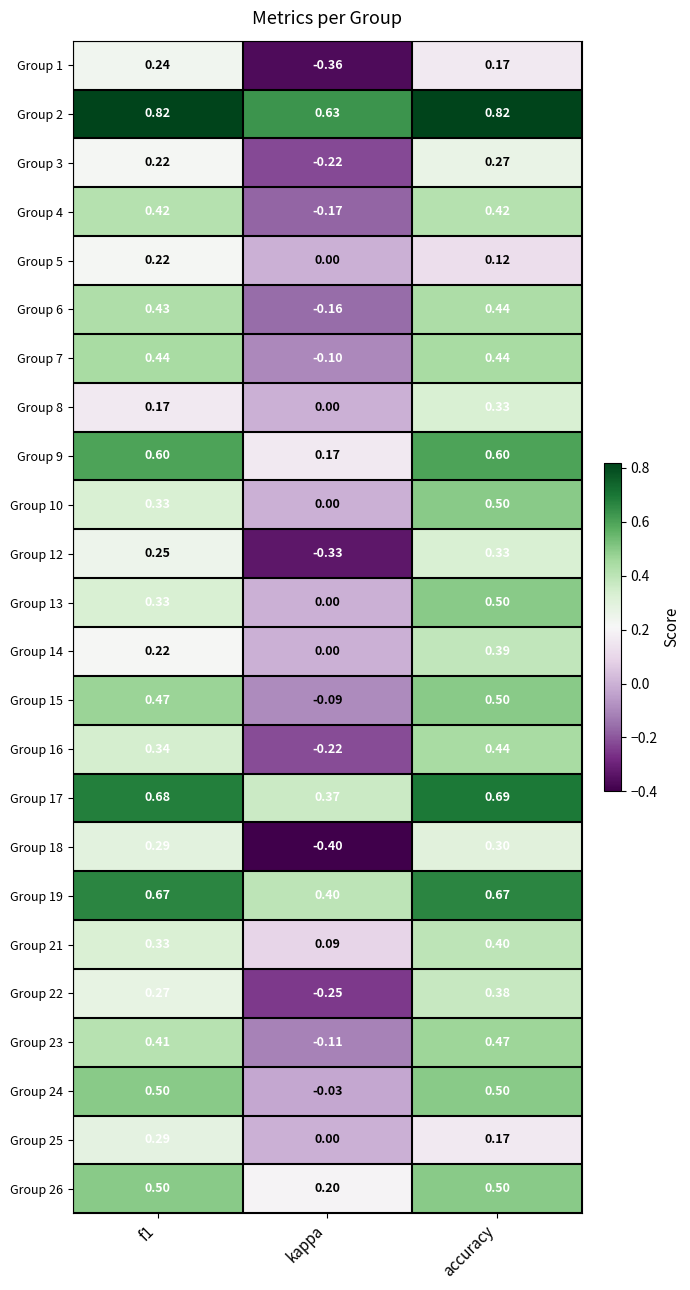

At which label does Group 13 reach its peak?

accuracy